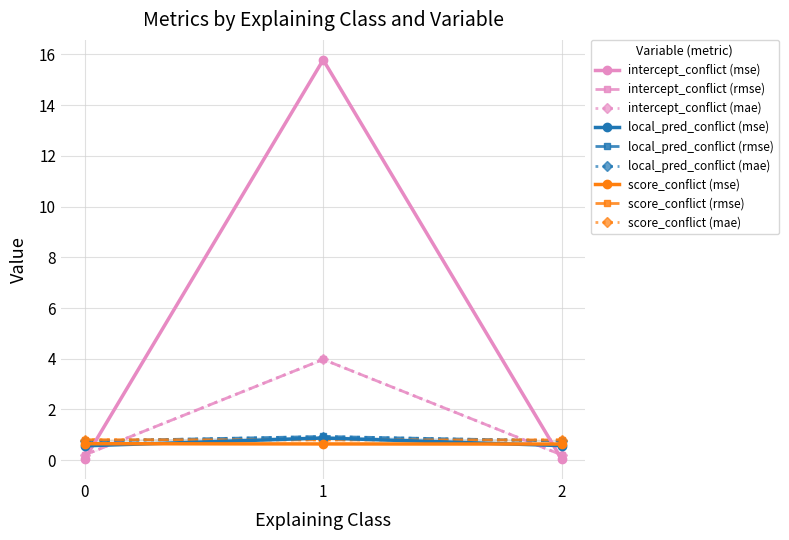

What is the sum of the mae values at 0 and 2?

1.0